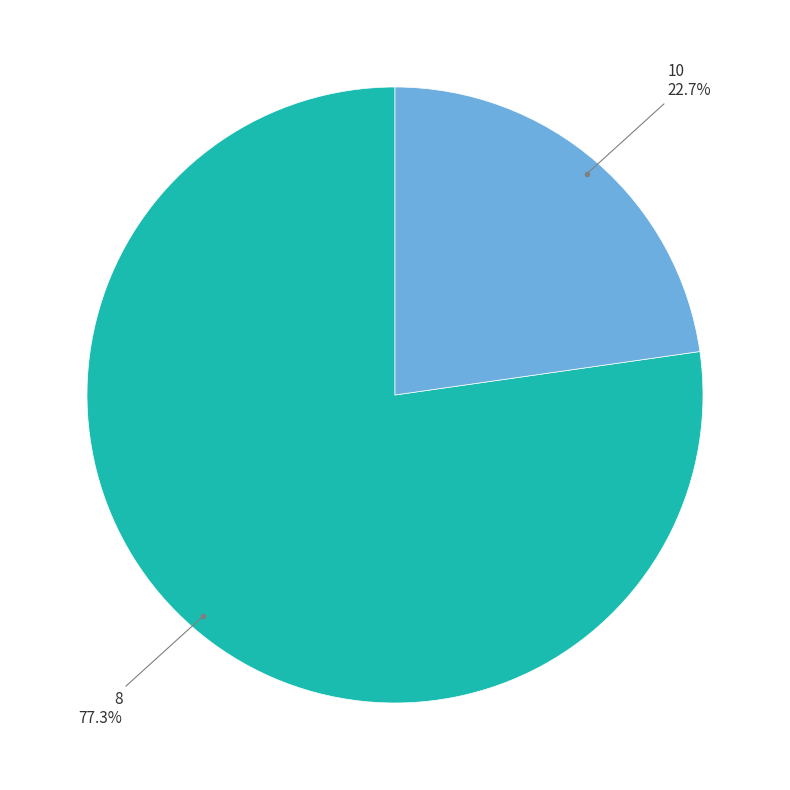

Does 10 represent more than half of the total?

No